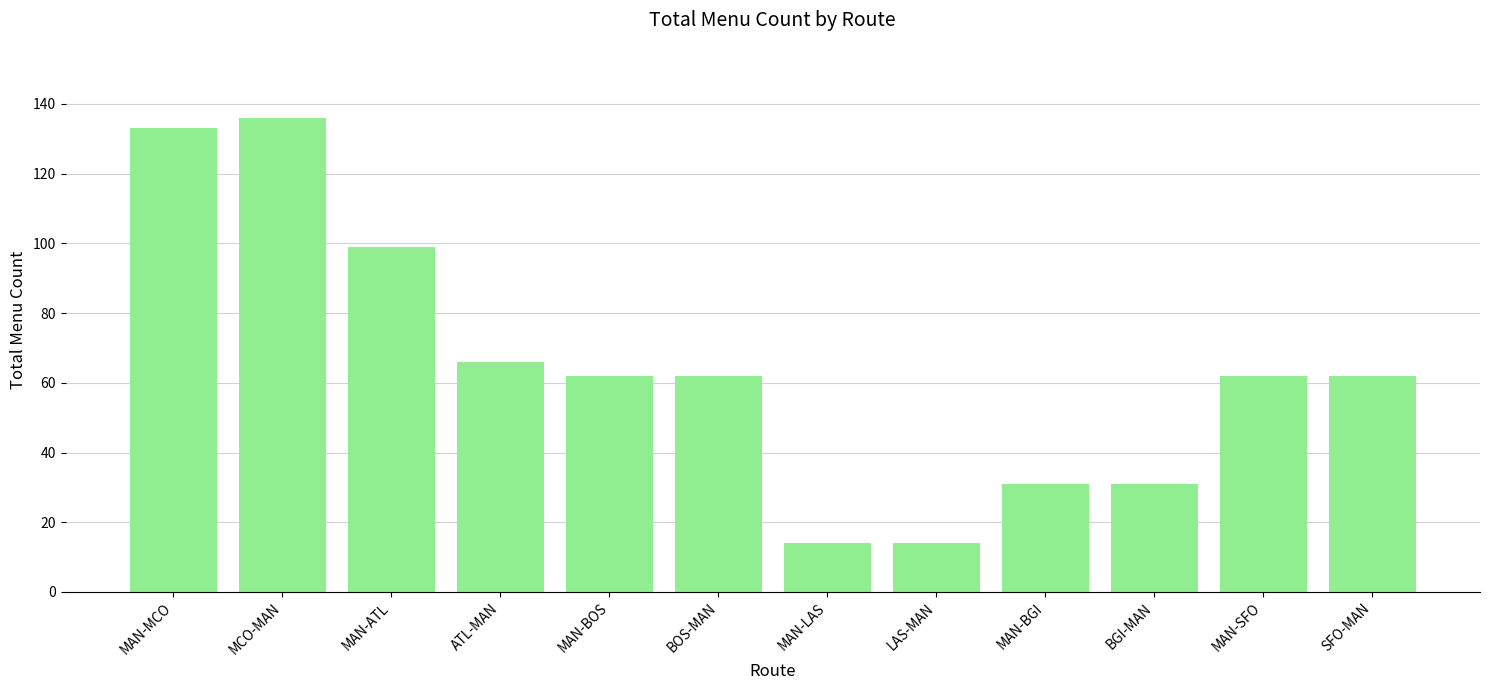

What is the label of the 8th bar from the right?

MAN-BOS